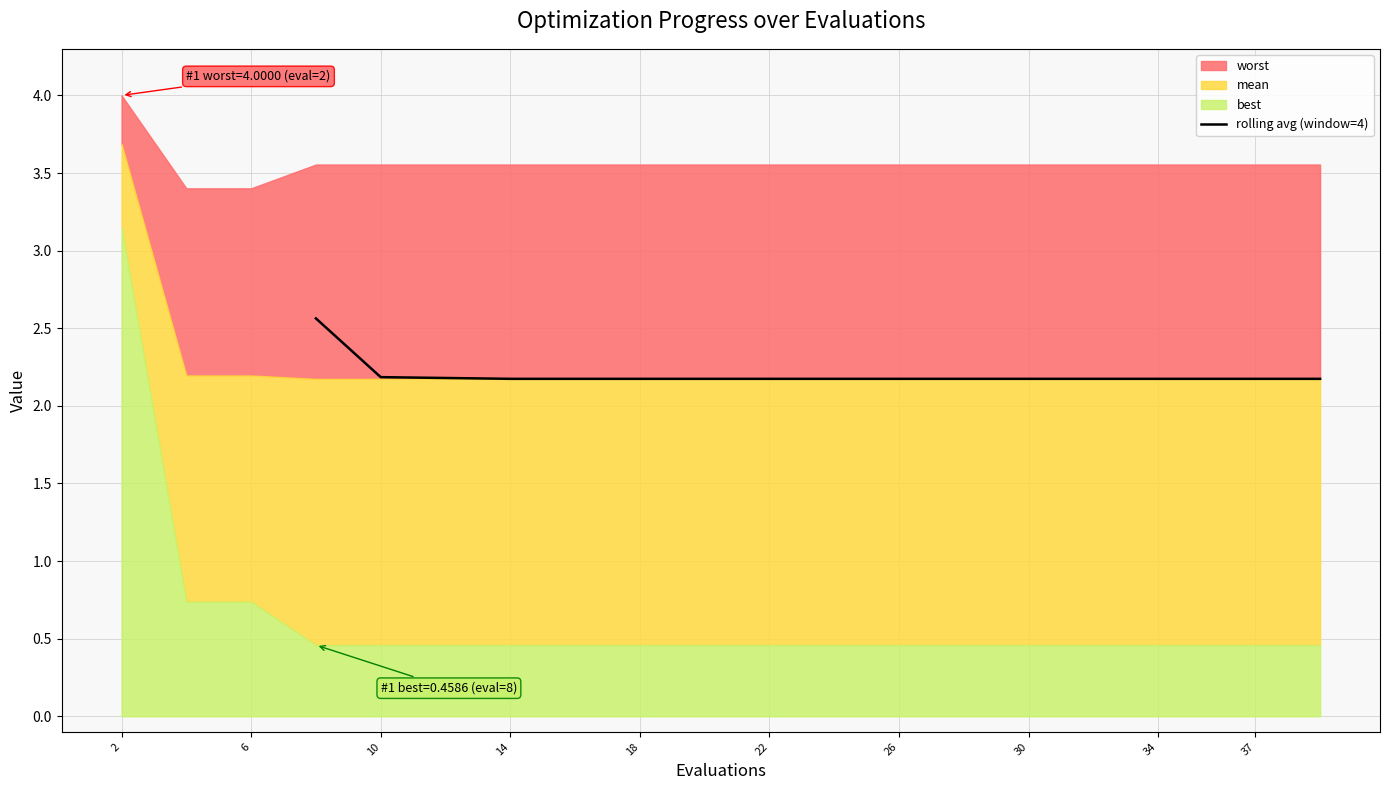

The value of rolling avg (window=4) at 18 is 2.2. True or false?

True